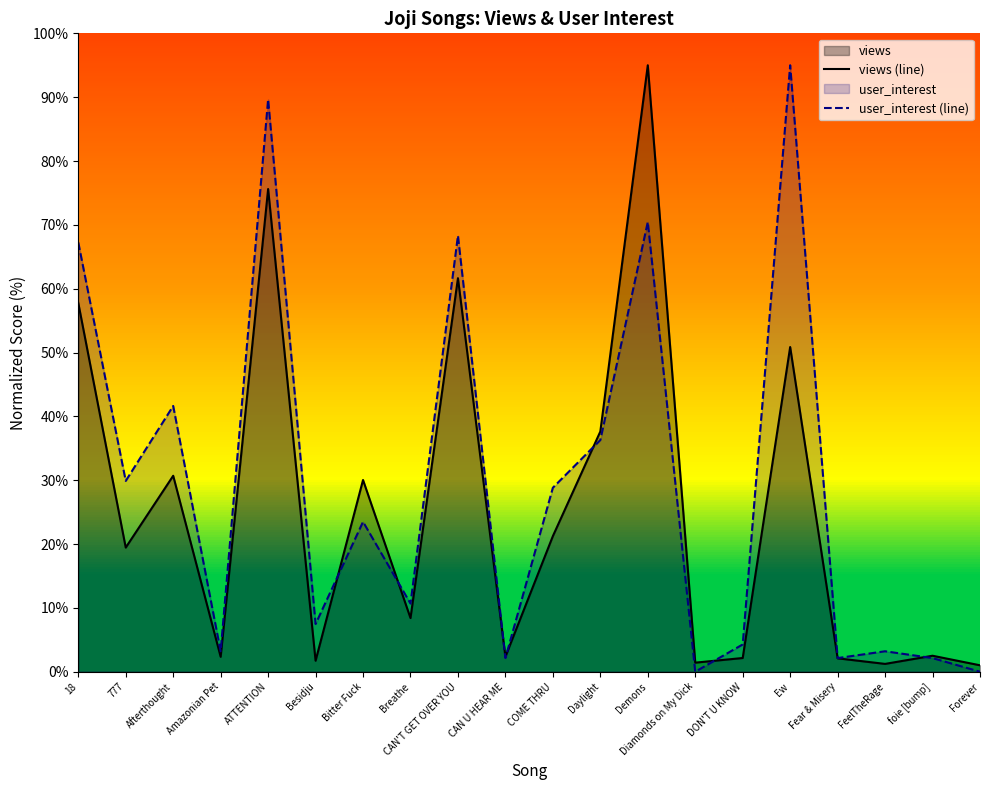

What is the maximum value shown in the chart?

95.0